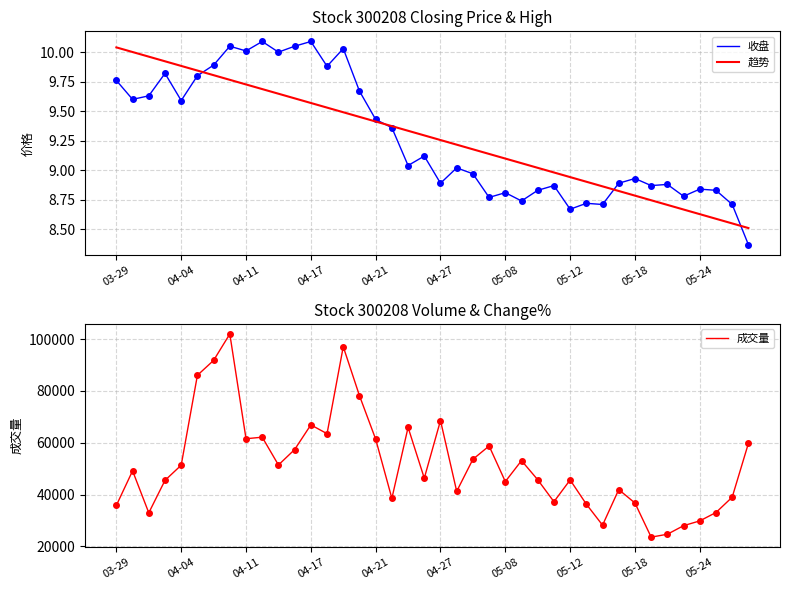

What is the minimum value for 收盘?

8.4